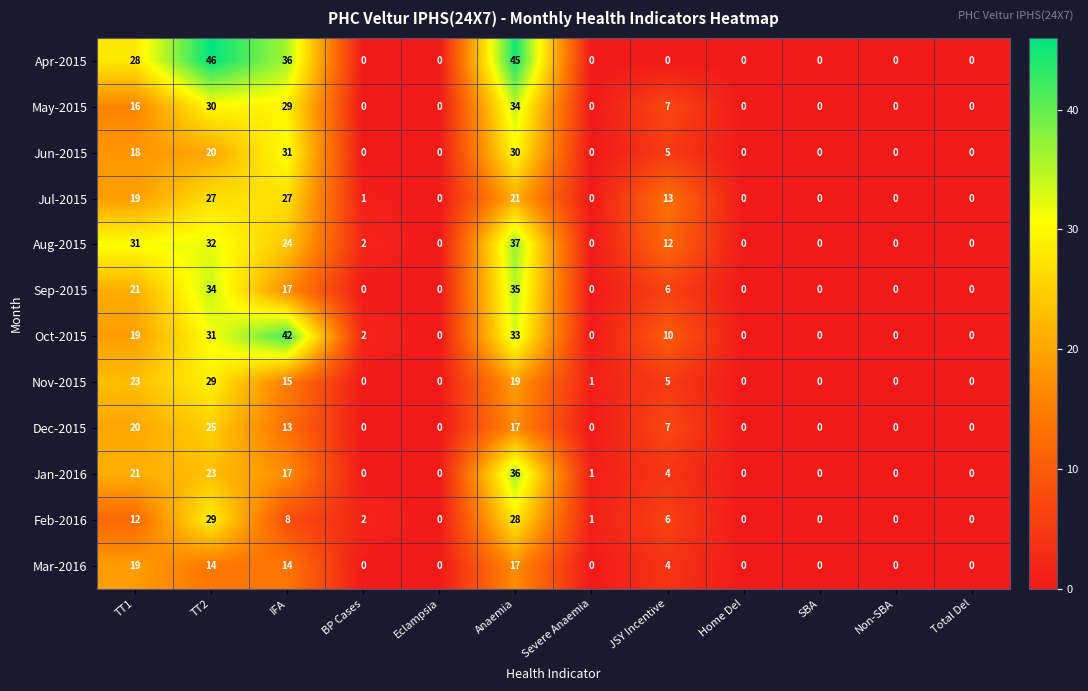

The Dec-2015 series shows 17 at Anaemia. True or false?

True